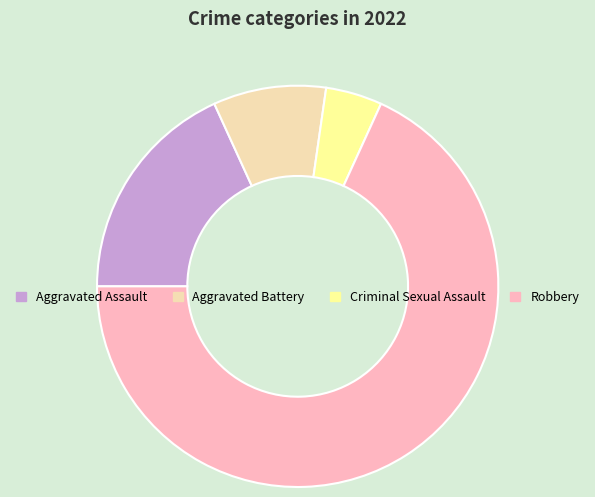

How many segments does this pie chart have?

4